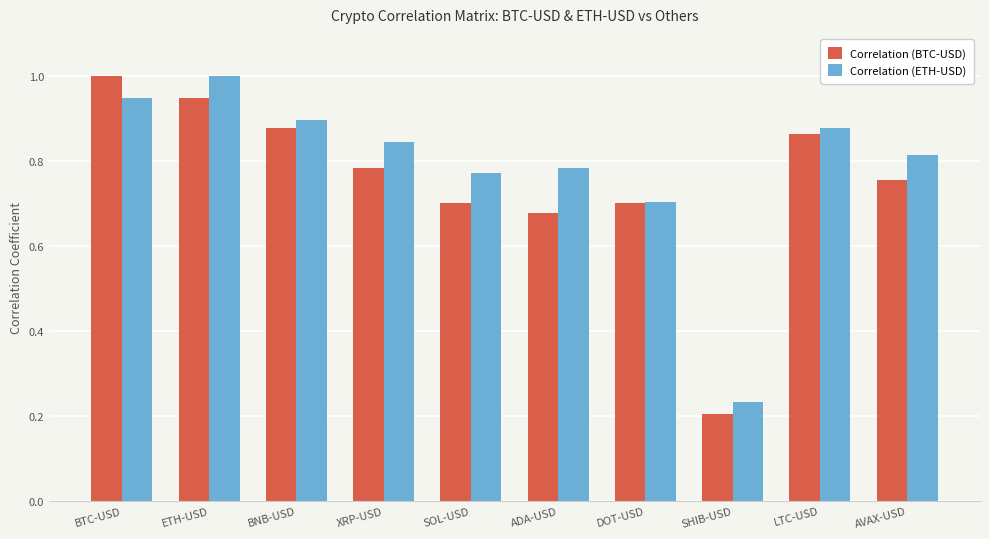

What is the label of the 3rd bar from the left?

BNB-USD